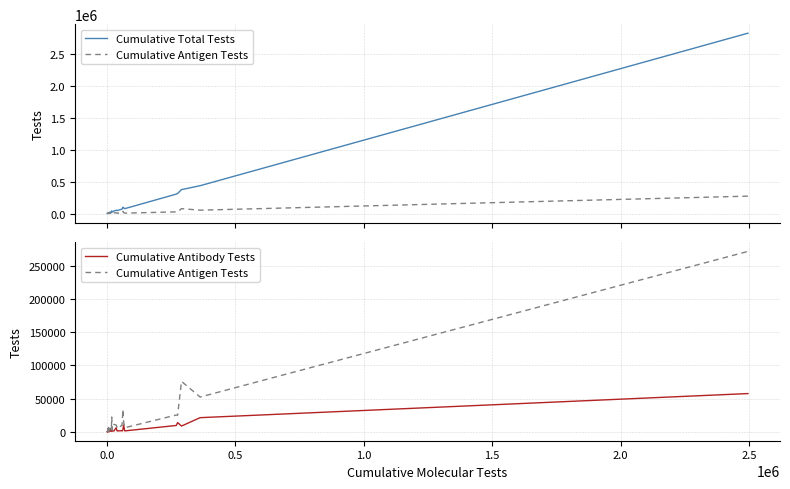

What is the highest value of the Cumulative Antigen Tests series?

271839